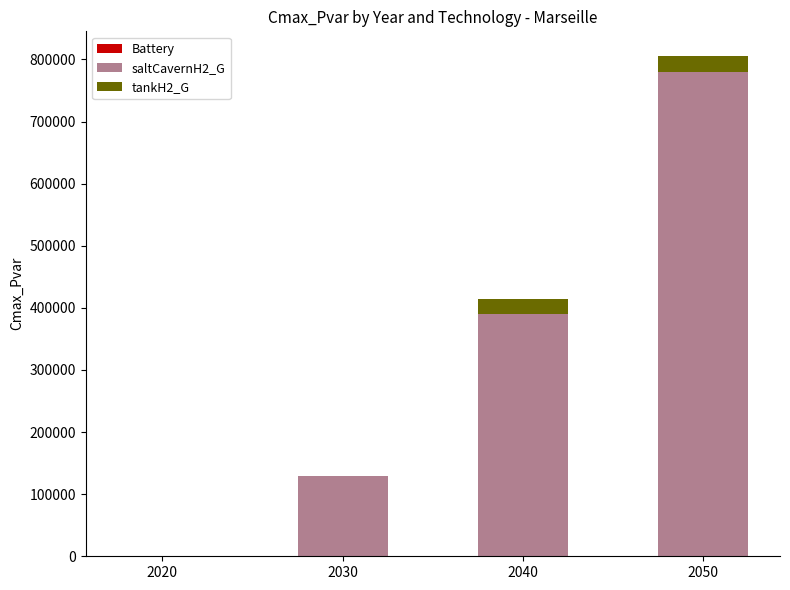

Reading left to right, list the values for the saltCavernH2_G series.

2020=0	2030=130000	2040=390000	2050=780000